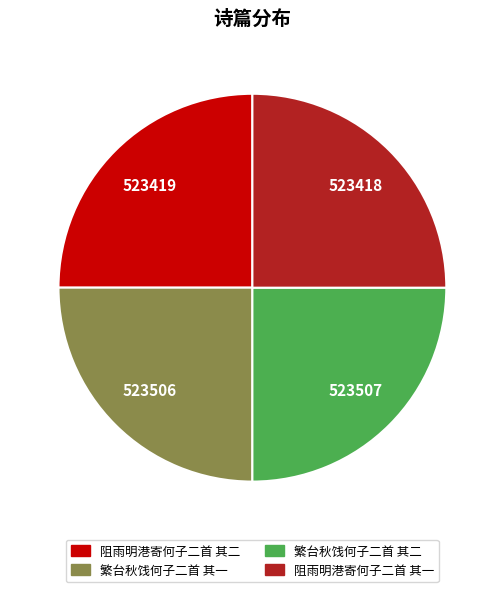

Is there a majority slice in this chart?

No